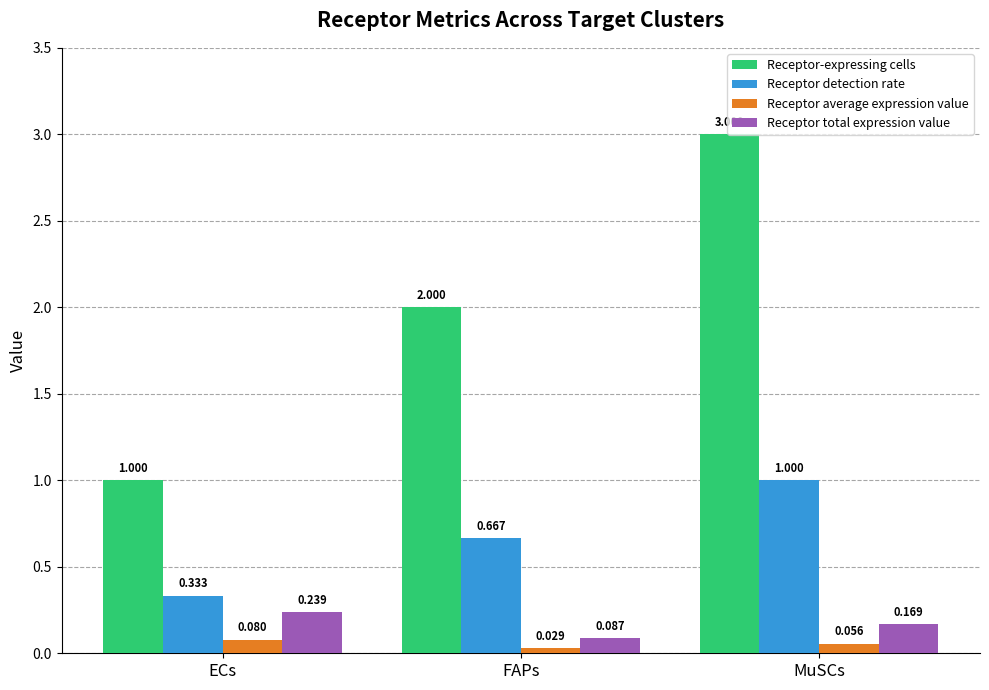

At MuSCs, list the series in order from smallest to largest.

Receptor average expression value, Receptor total expression value, Receptor detection rate, Receptor-expressing cells